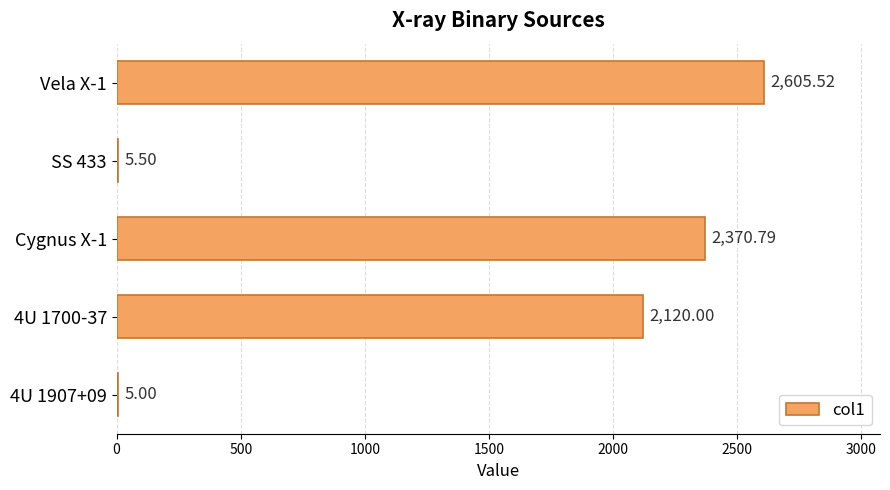

What is the change in value from Cygnus X-1 to 4U 1700-37?

-250.8